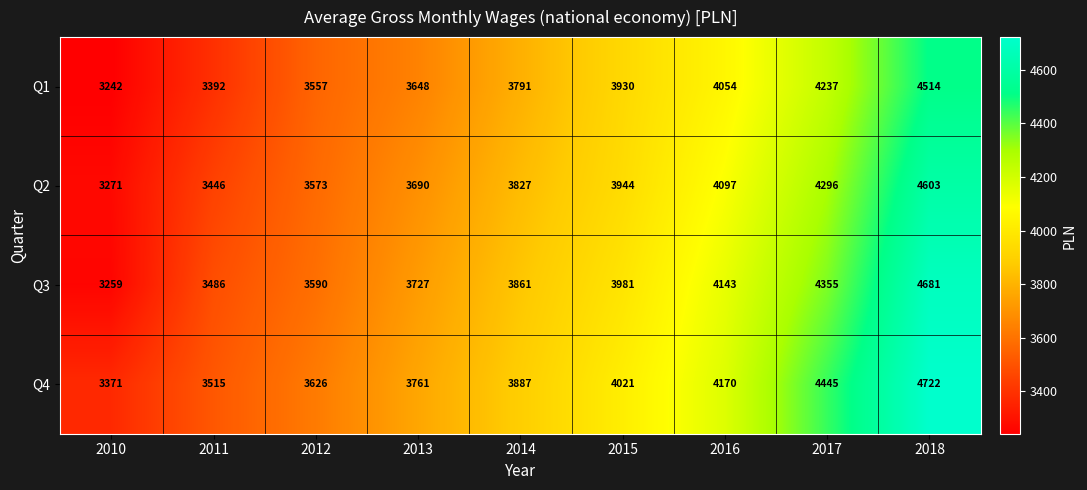

At which label is Q4 closest to 4046?

2015